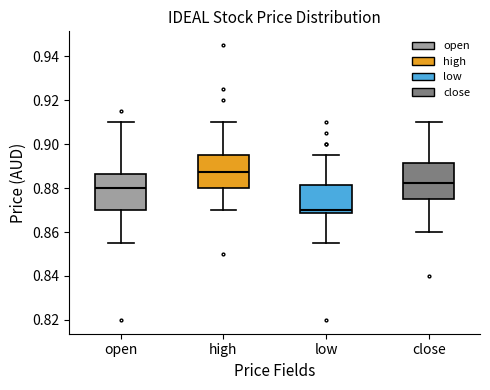

Where does the upper whisker of the box for low end on the y-axis? The values are not printed on the chart, so give them approximately, as read against the axis.

0.896